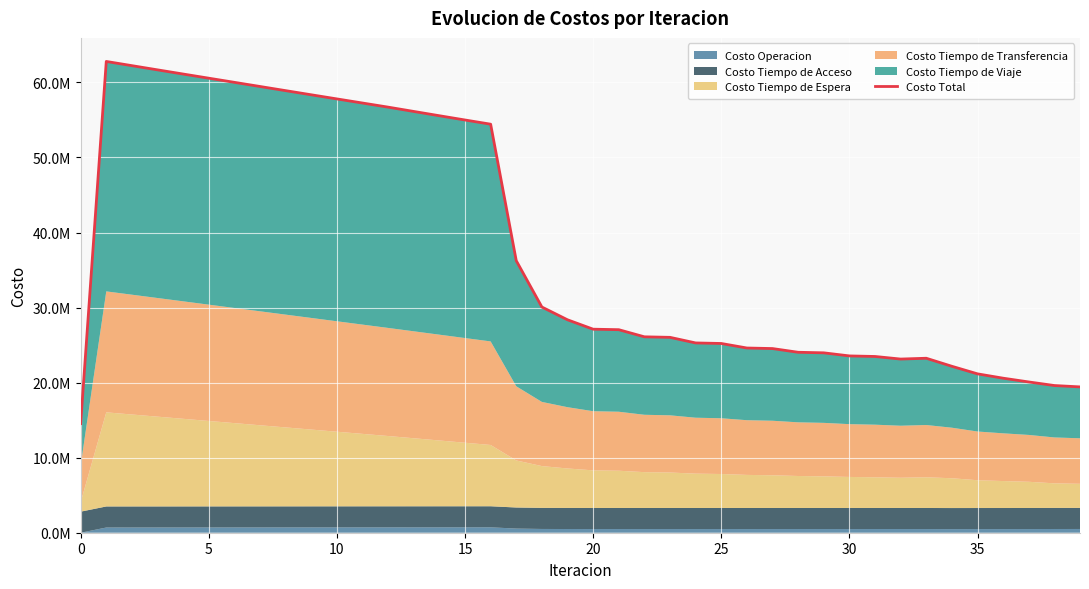

How many interior local peaks (higher than both neighbors) does the data have?

2